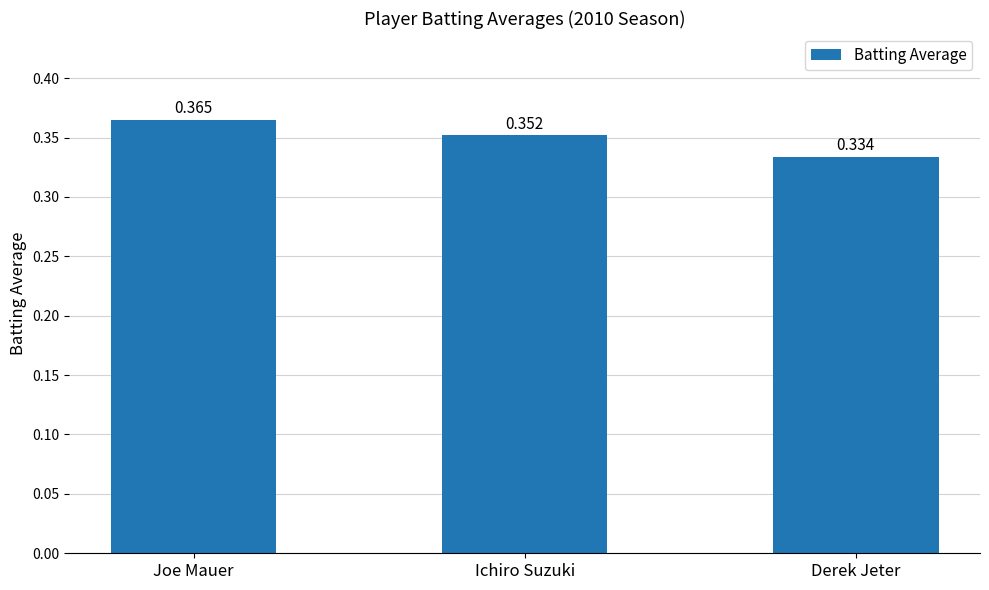

What is the sum of all values?

1.1